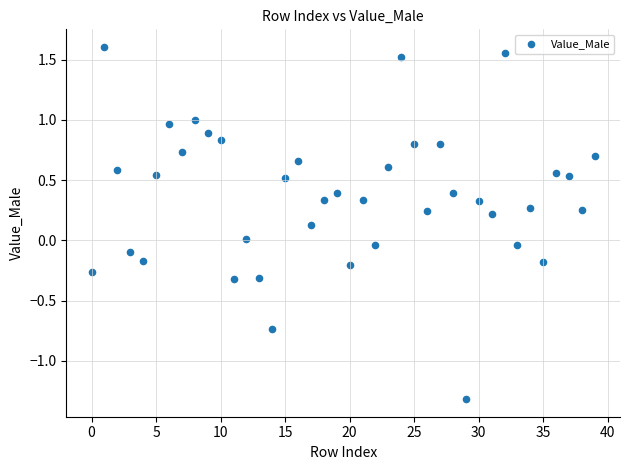

What is the range of Y values (max minus min)?

2.9